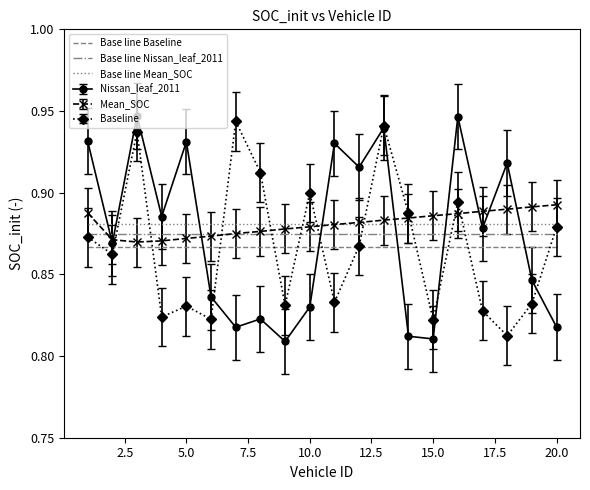

True or false: Mean_SOC has a value of 1.3 at 5.0.

False